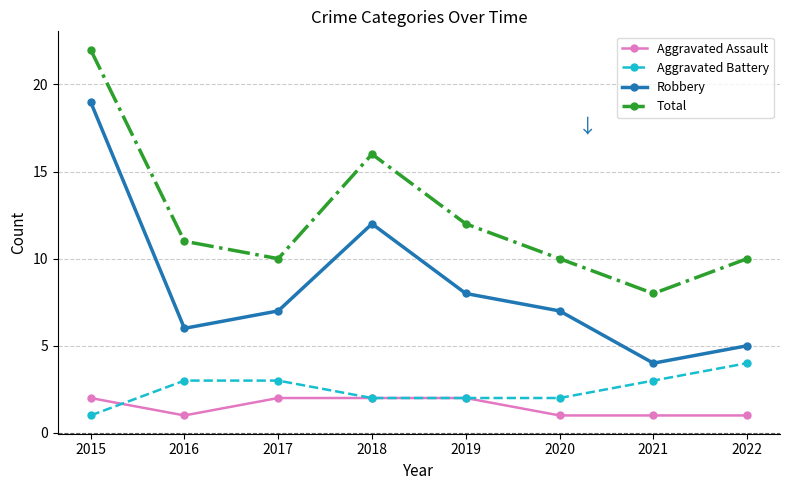

Which series has the widest spread of values?

Robbery